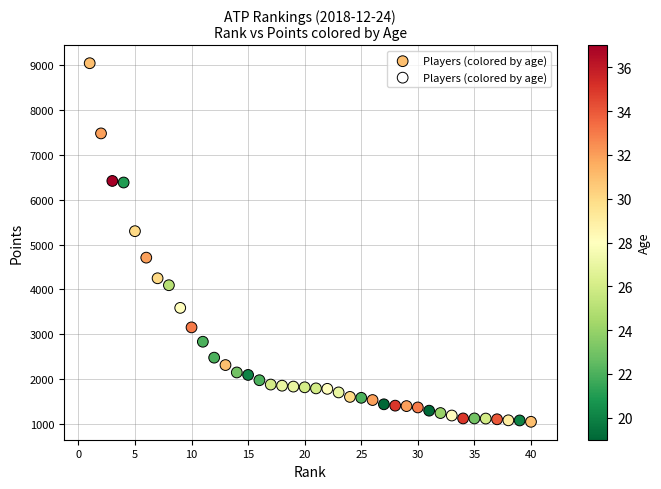

What is the range of Y values (max minus min)?

7995